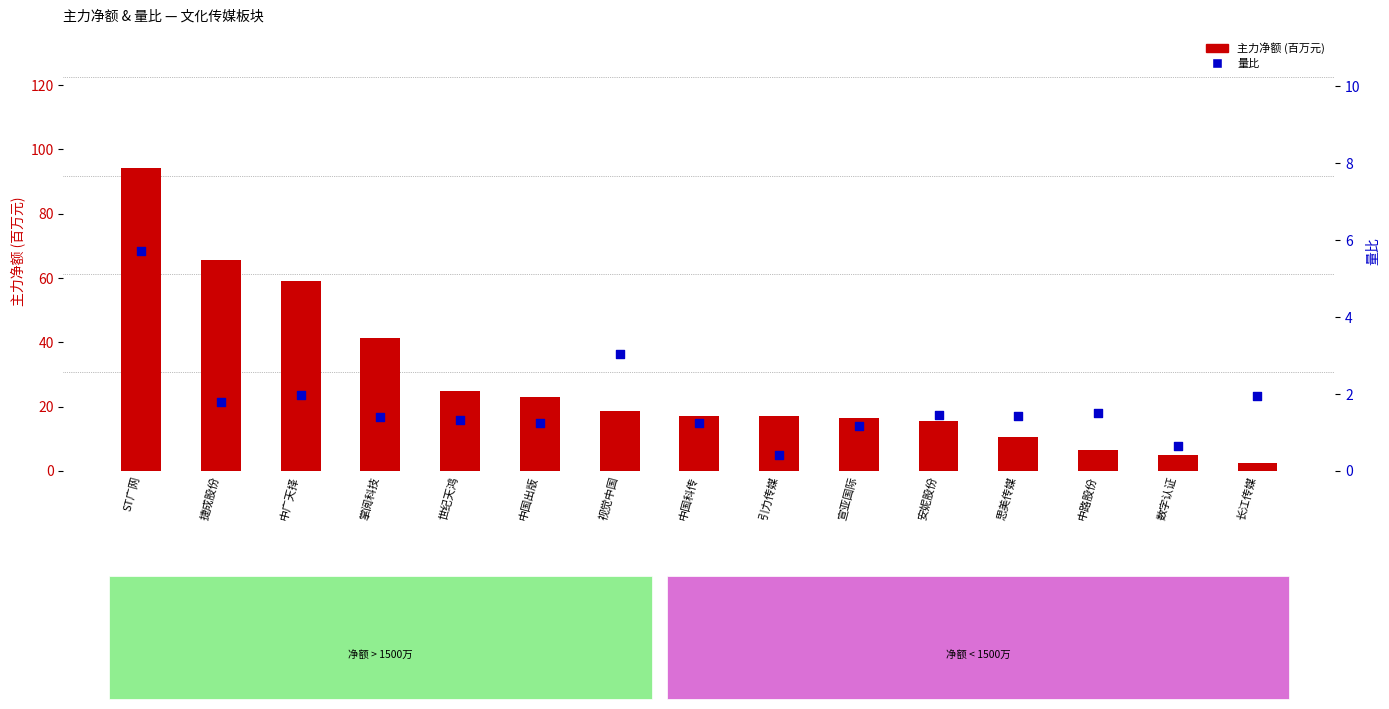

At how many categories does at least one series exceed 28?

4